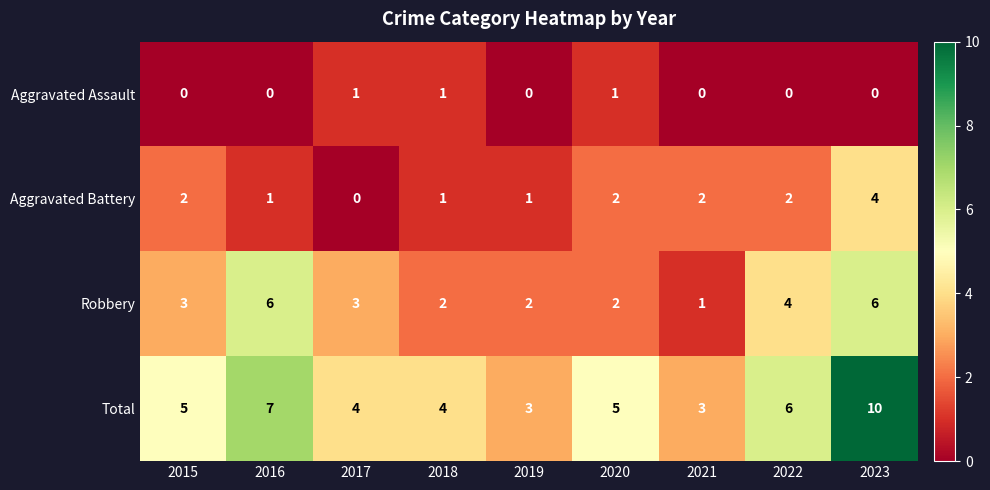

Read the Robbery value at 2022.

4